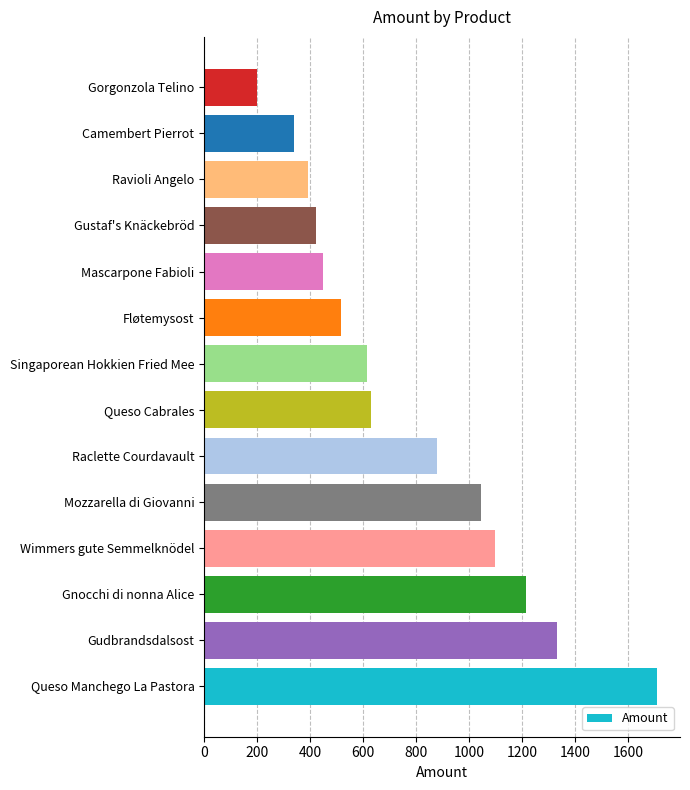

What is the ratio of the value at Gnocchi di nonna Alice to the value at Wimmers gute Semmelknödel?

1.1